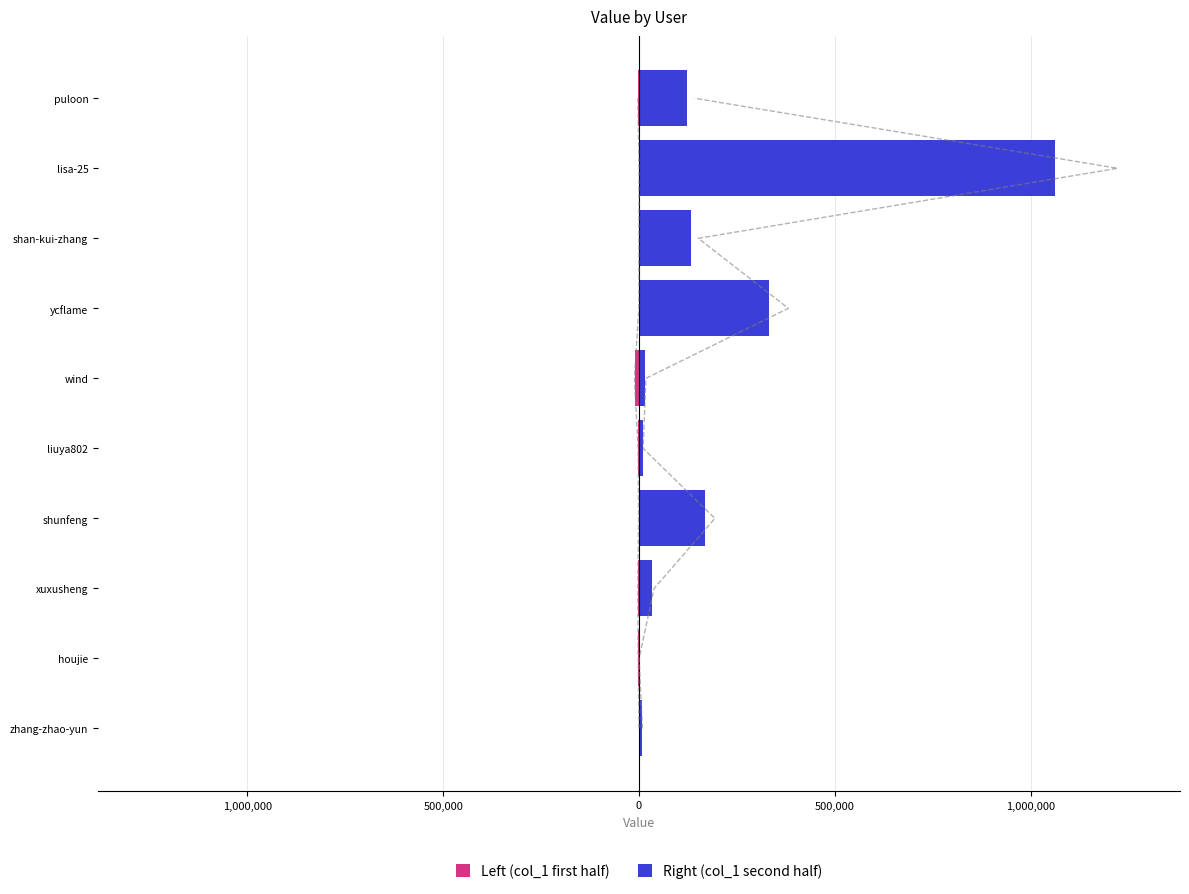

List the series in order of their peak value, lowest first.

Left (col_1 first half), Right (col_1 second half)